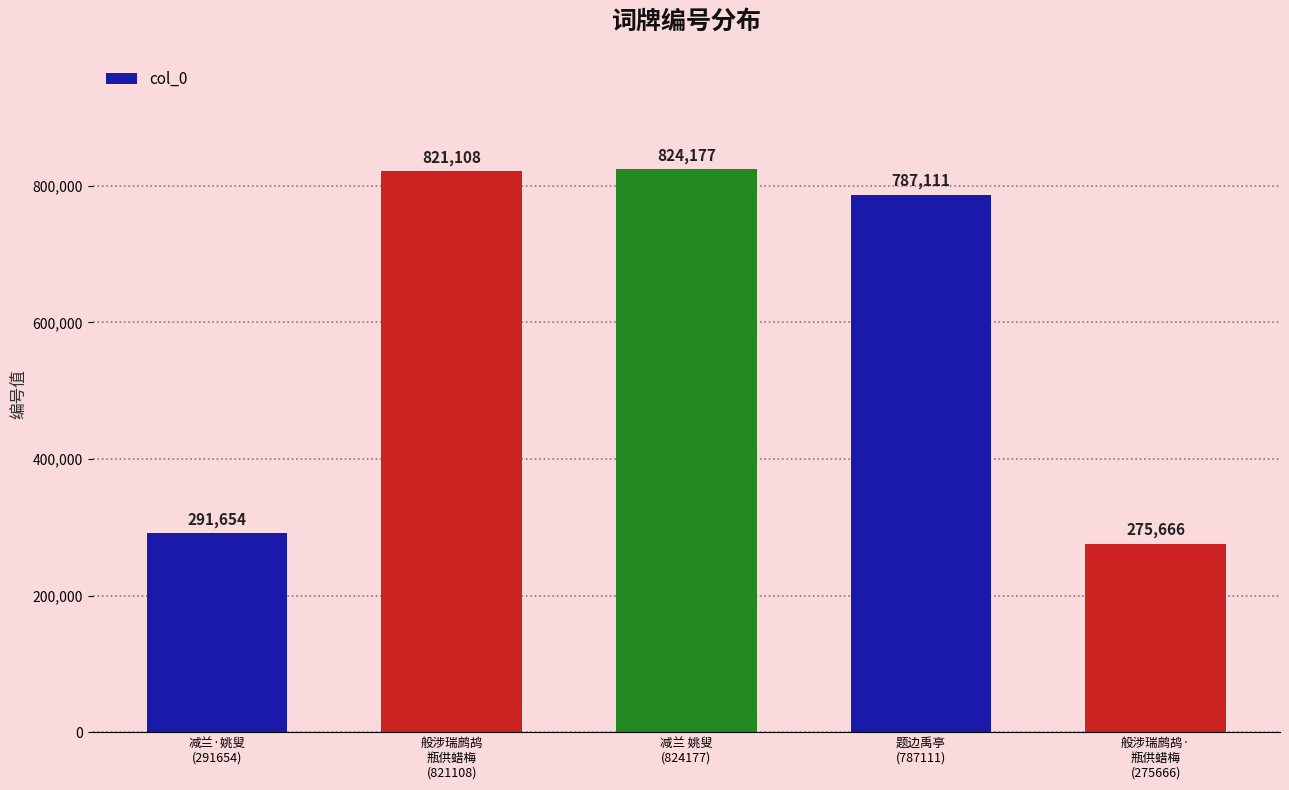

Rank the categories by value from lowest to highest.

般涉瑞鹧鸪·
瓶供蜡梅
(275666), 减兰·姚叟
(291654), 题边禹亭
(787111), 般涉瑞鹧鸪
瓶供蜡梅
(821108), 减兰 姚叟
(824177)